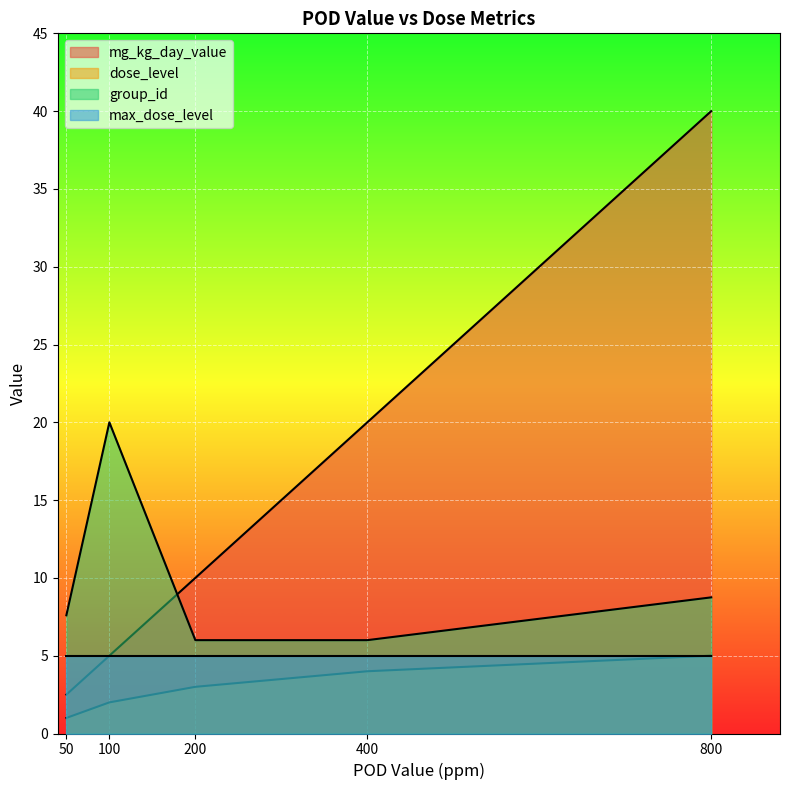

How many lines are shown in the chart?

4